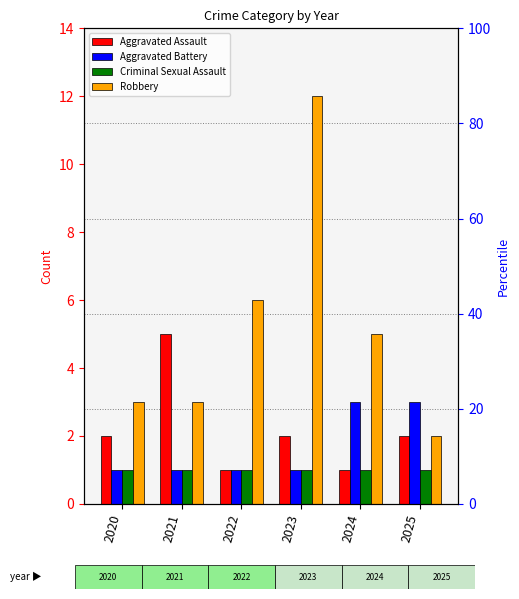

What is the value of the Criminal Sexual Assault bar at the 2nd from the left?

1